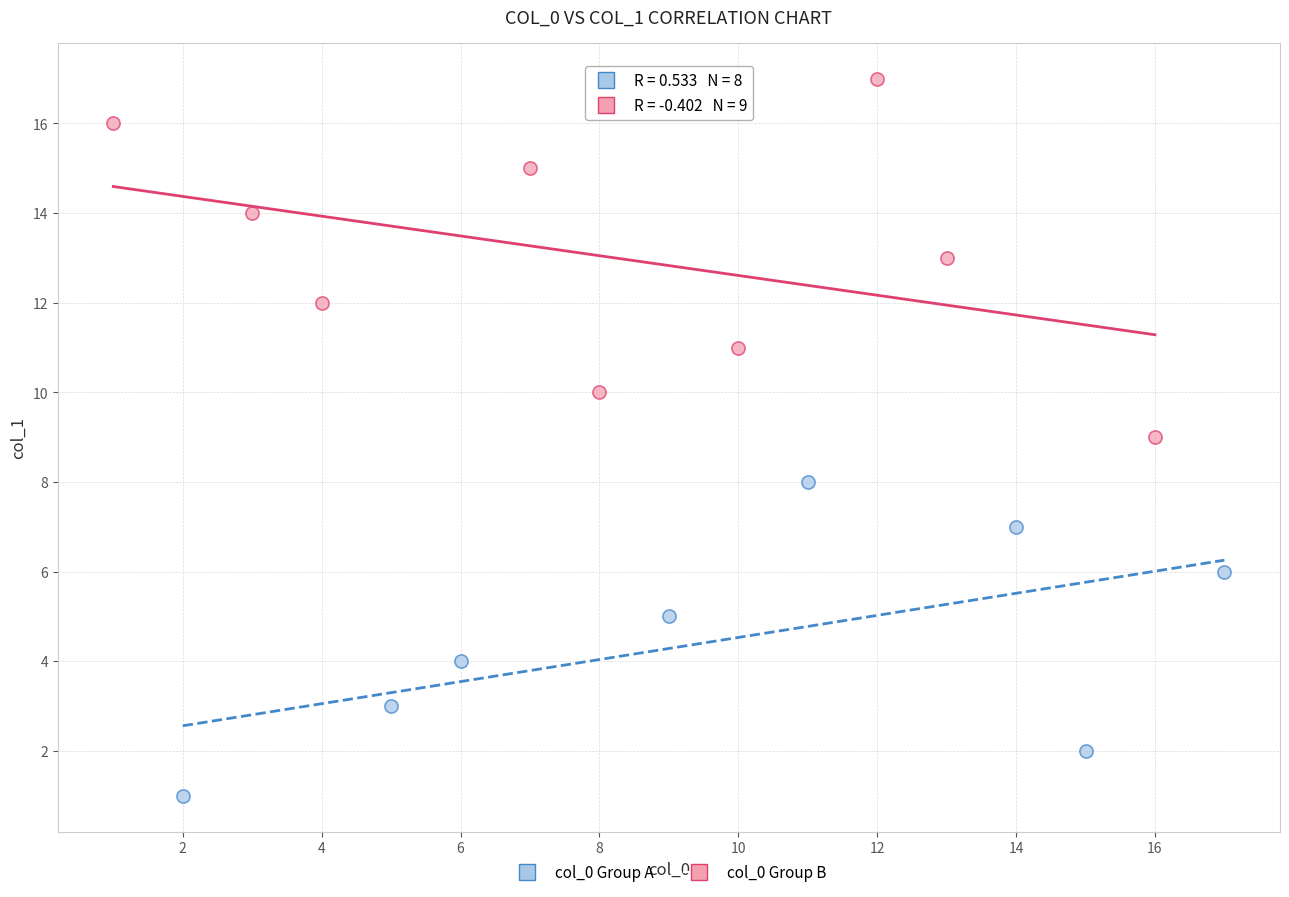

Which series has the largest Y range (max minus min)?

col_0 Group B